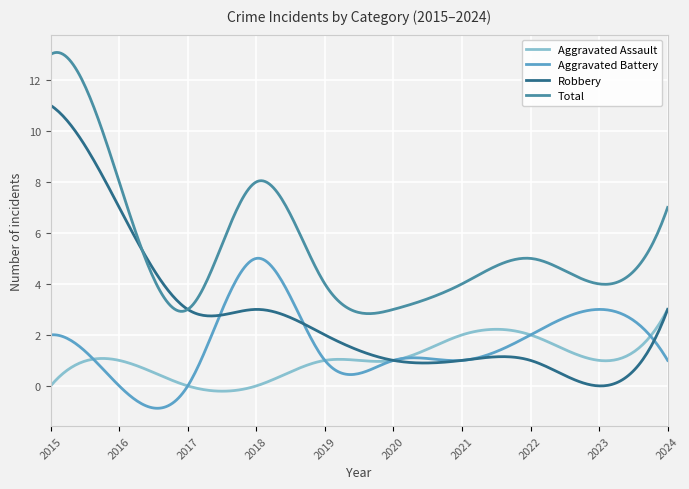

What is the highest value of the Aggravated Assault series?

3.0